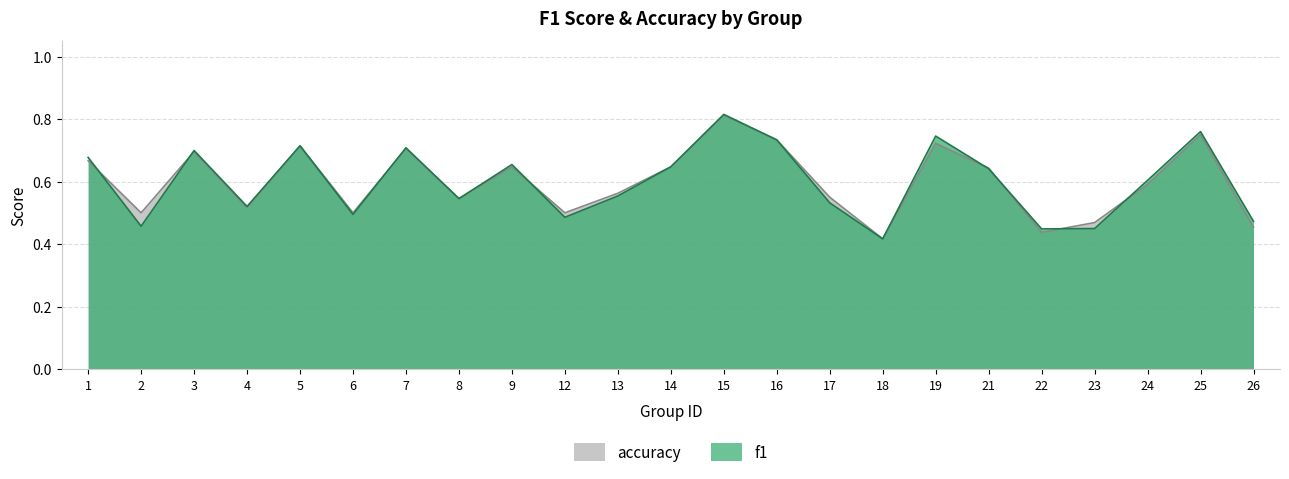

The accuracy series shows 0.1 at 4. True or false?

False